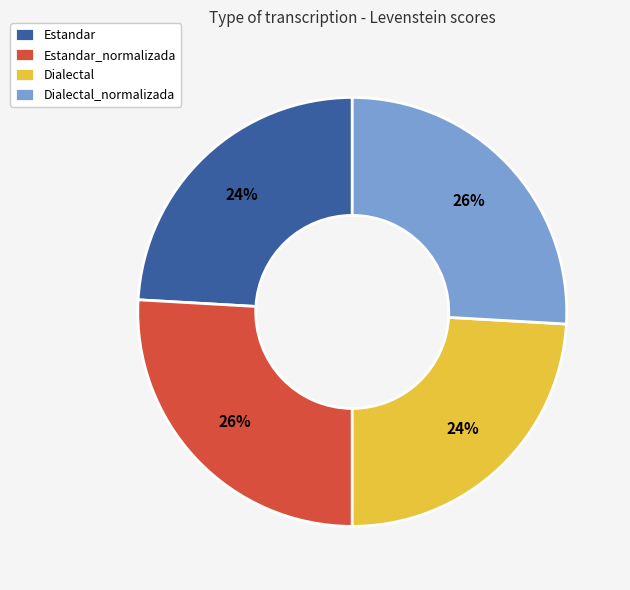

To the nearest percent, what portion does Dialectal_normalizada represent?

26%